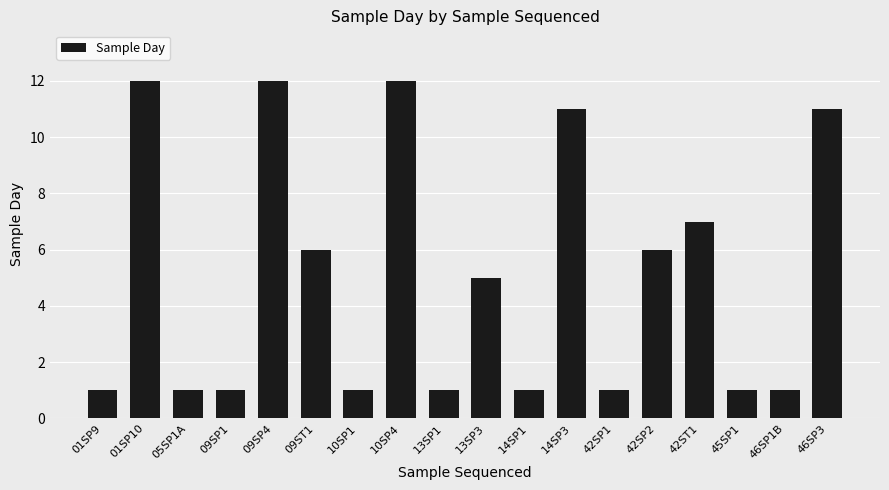

What is the greatest value displayed?

12